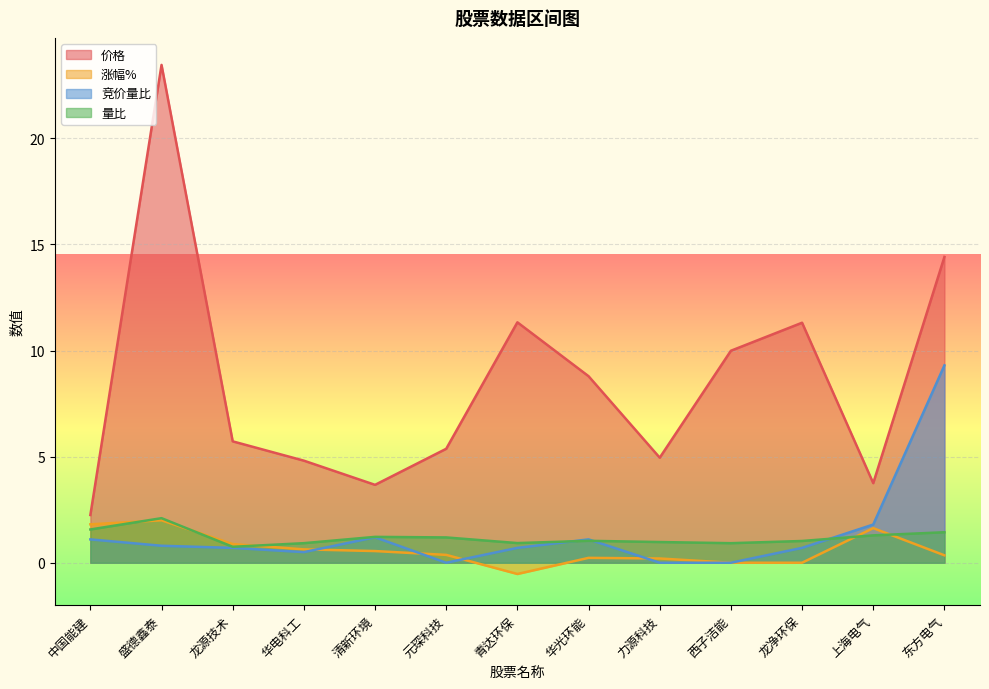

Reading left to right, extract all data points from this chart.

价格: 2.2	23.5	5.7	4.8	3.7	5.4	11.3	8.8	5.0	10.0	11.3	3.8	14.4
涨幅%: 1.8	2.0	0.9	0.6	0.6	0.4	-0.5	0.2	0.2	0.0	0.0	1.6	0.3
竞价量比: 1.1	0.8	0.7	0.5	1.2	0.0	0.7	1.1	0.0	0.0	0.7	1.8	9.3
量比: 1.6	2.1	0.8	0.9	1.2	1.2	0.9	1.0	1.0	0.9	1.0	1.3	1.4